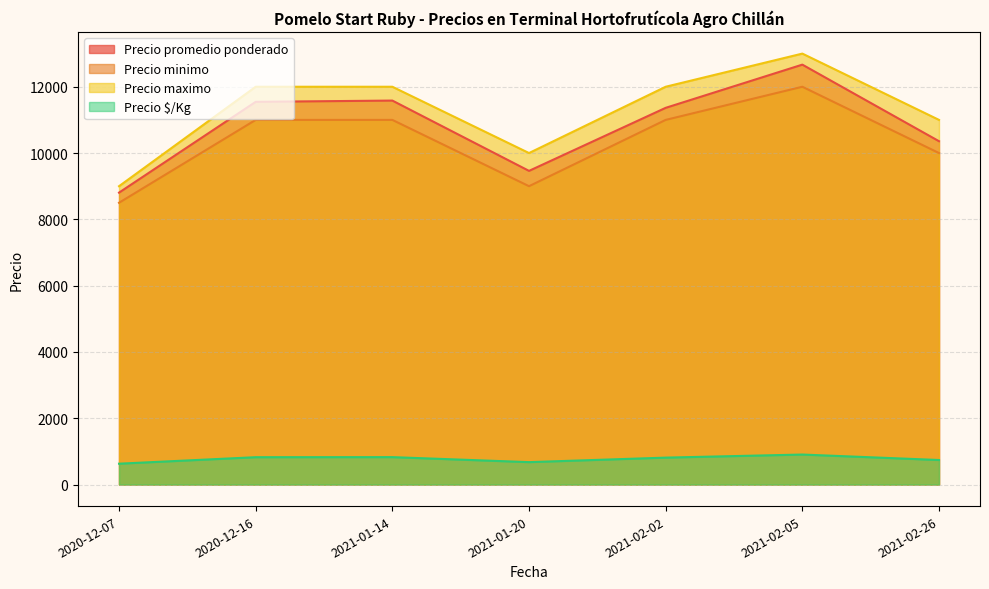

In Precio $/Kg, how many points are higher than both neighbors (excluding endpoints)?

2